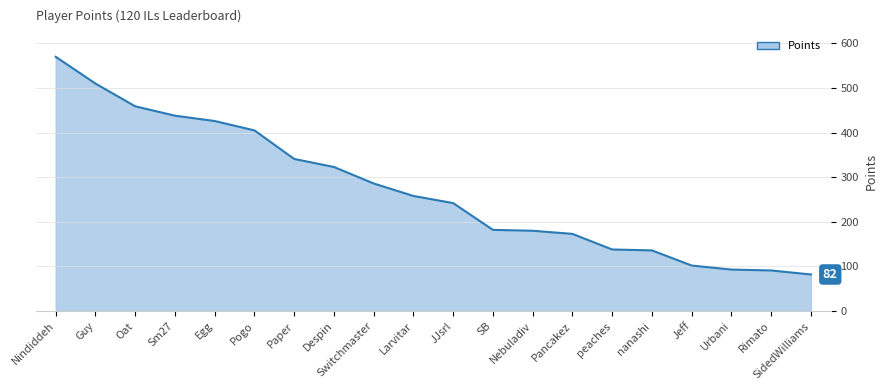

What is the maximum value shown in the chart?

570